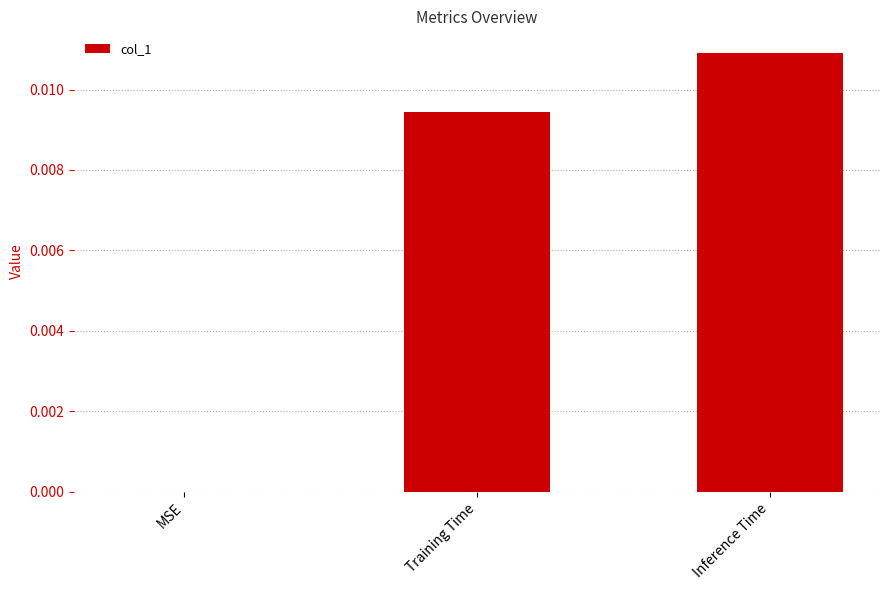

The chart shows a value of 0.0 at MSE. True or false?

True